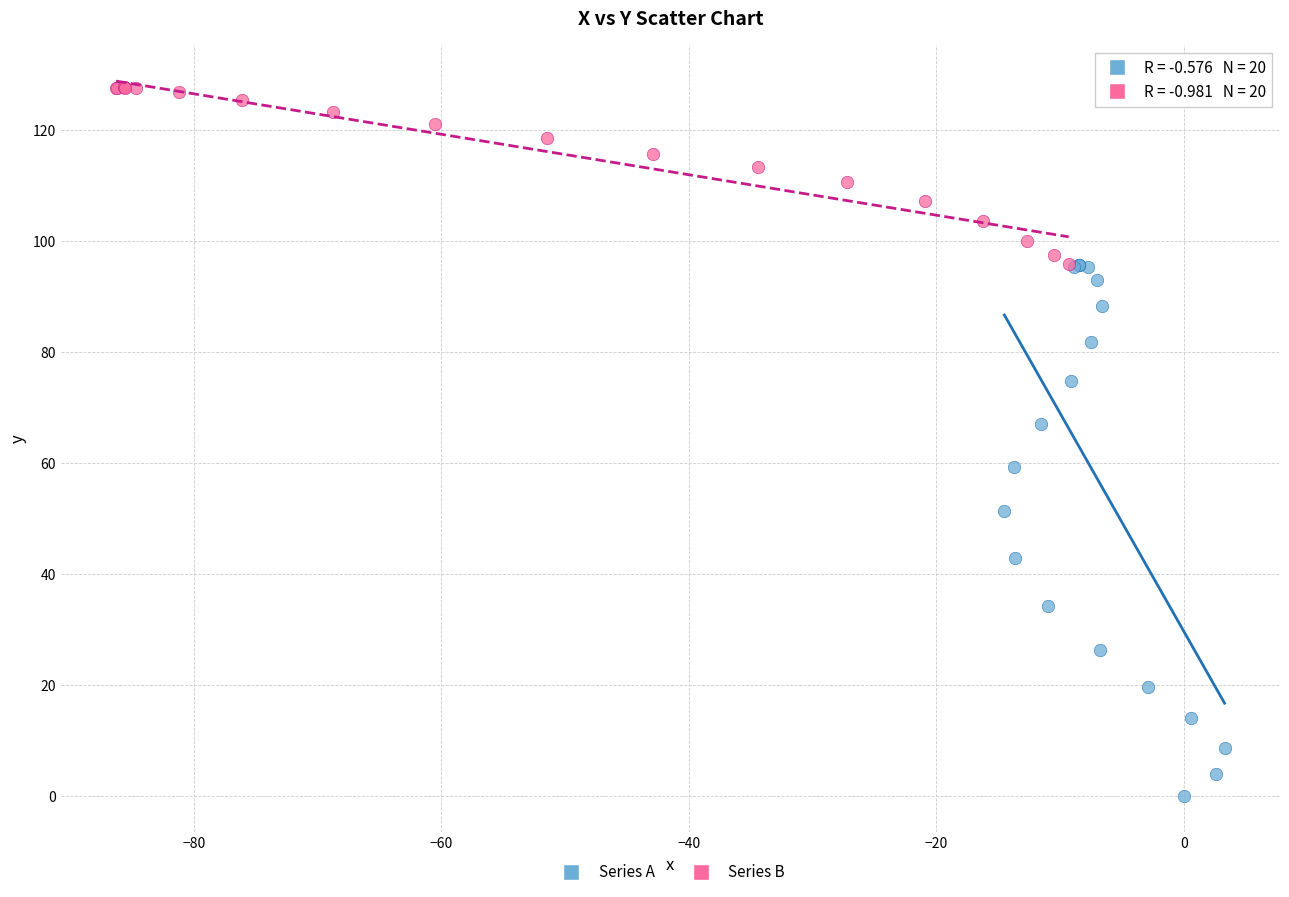

Which series reaches the minimum Y coordinate?

Series A